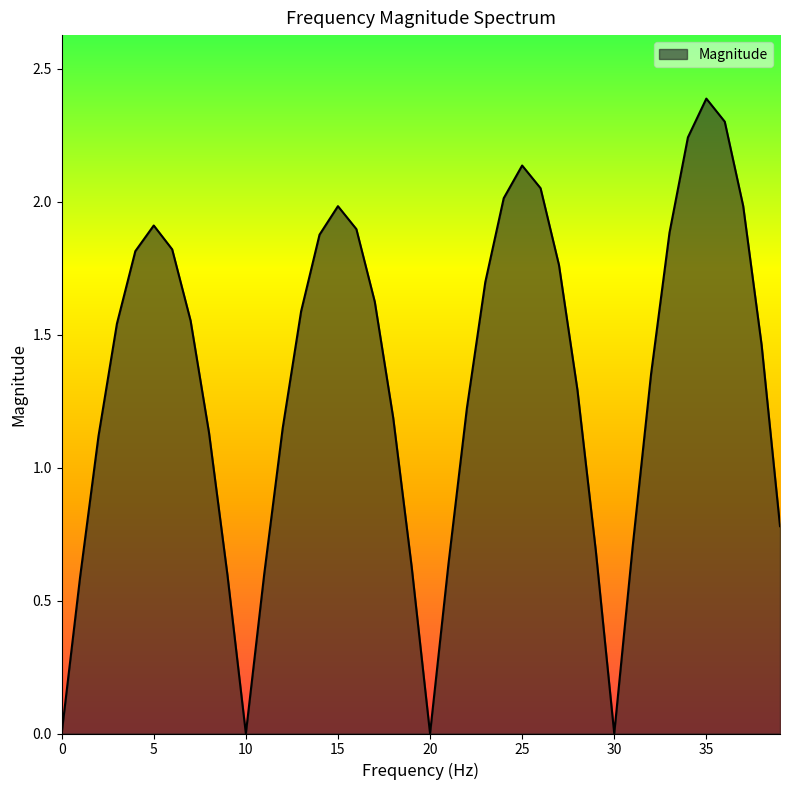

What is the greatest value displayed?

2.4